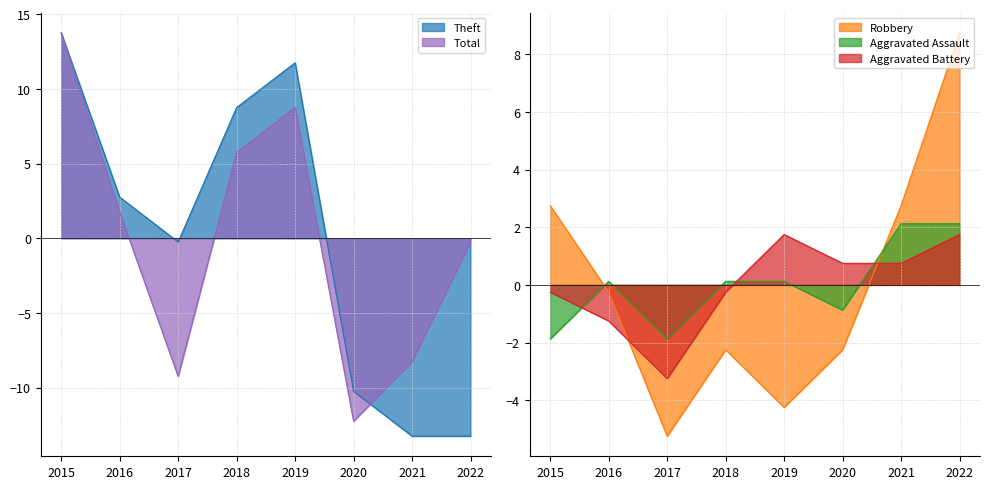

How many data points in Aggravated Battery are less than 0?

4